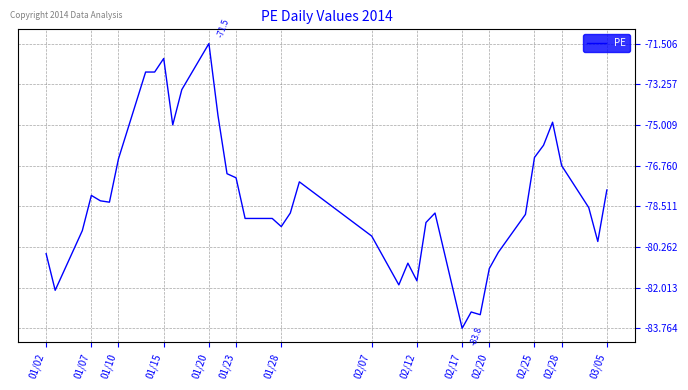

What is the minimum value shown in the chart?

-83.8